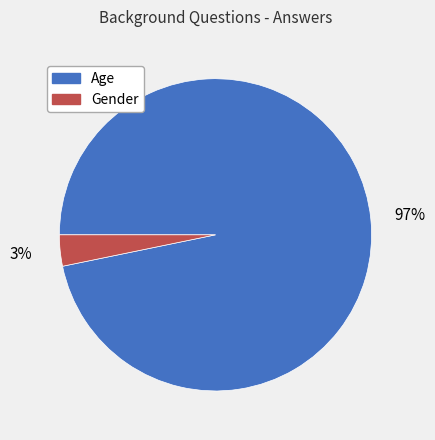

Which slice is the largest?

Age